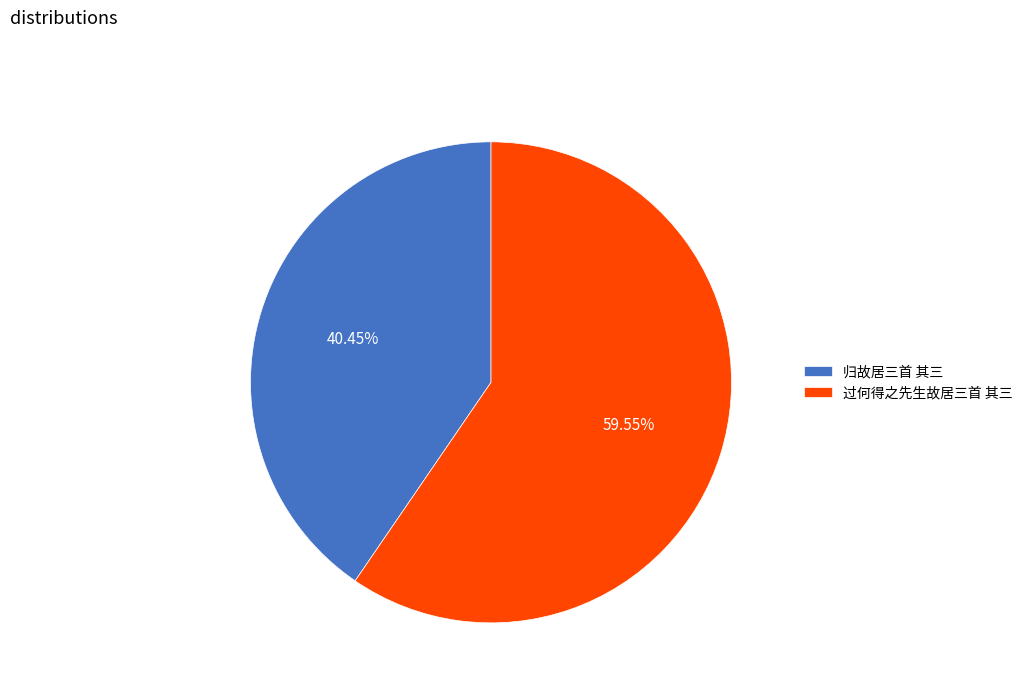

Combined, do 过何得之先生故居三首 其三 and 归故居三首 其三 account for over 50%?

Yes